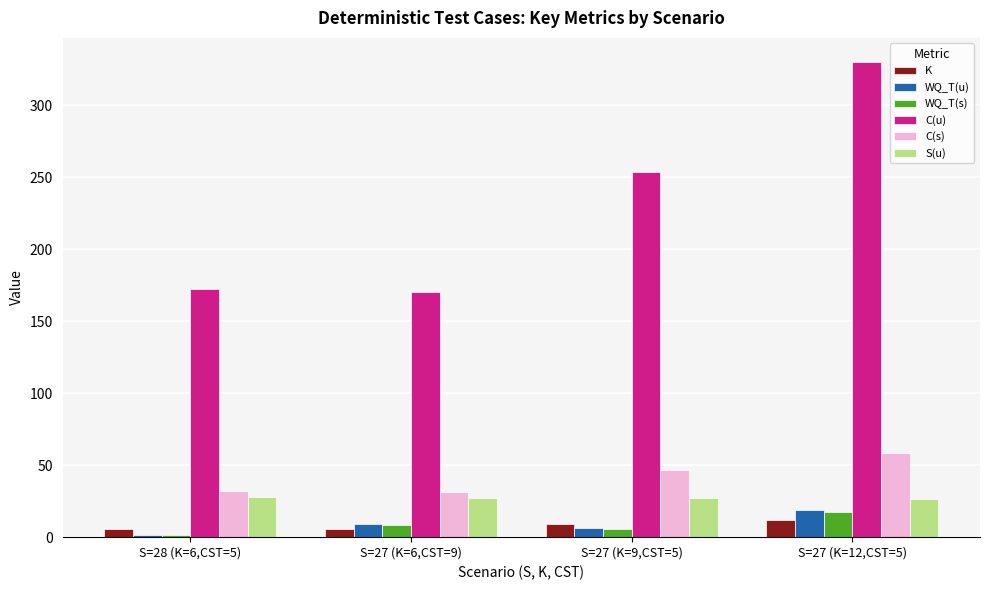

Is the value of S(u) at S=27 (K=6,CST=9) greater than the value of K at S=27 (K=9,CST=5)?

Yes